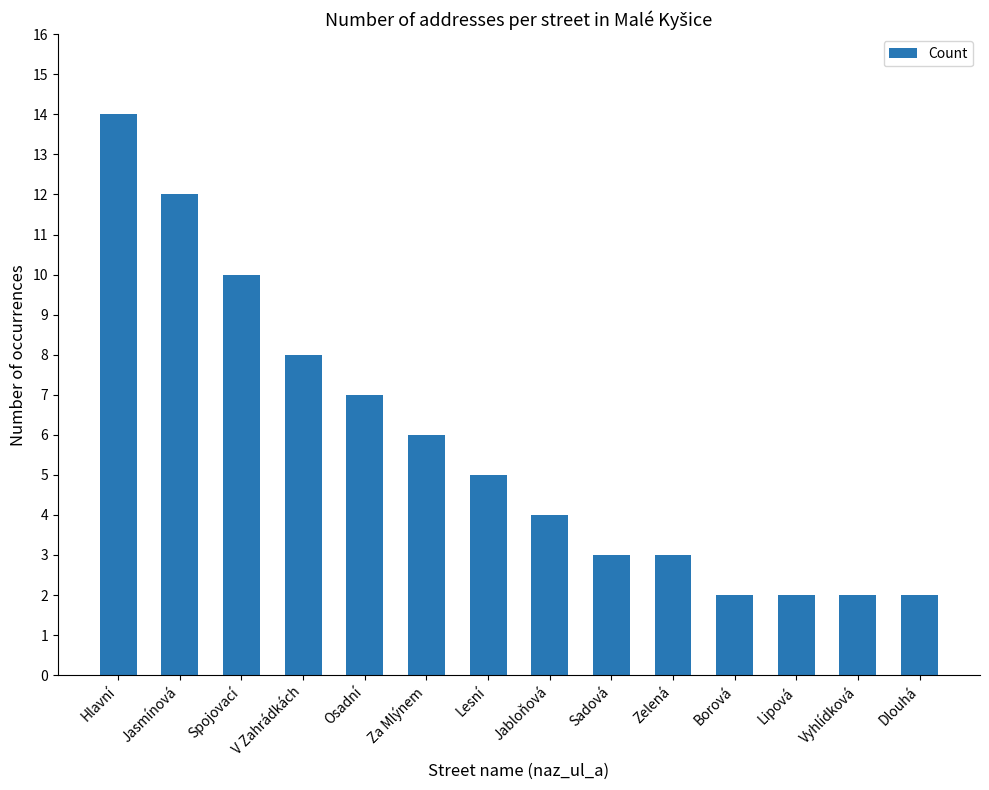

Which label corresponds to the largest value in the chart?

Hlavní